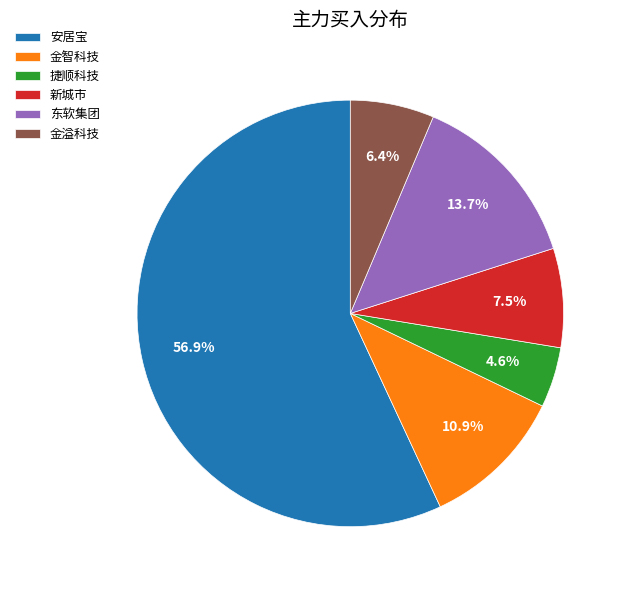

To the nearest percent, what is the difference between the largest and smallest slice percentages?

52%